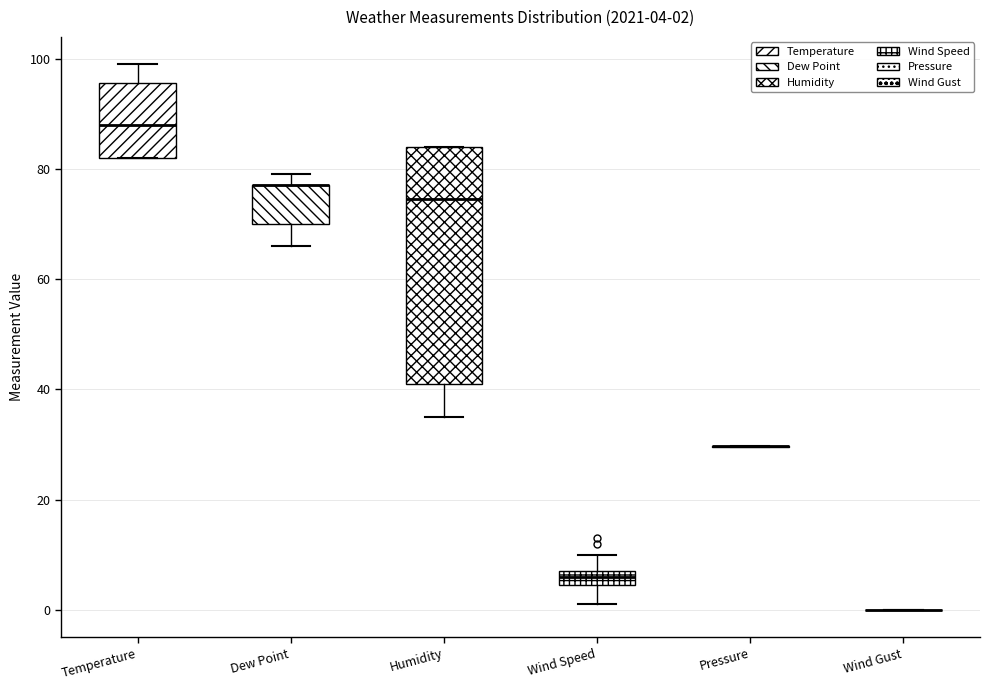

Comparing the boxes themselves (not the whiskers), which one is the tallest?

Humidity